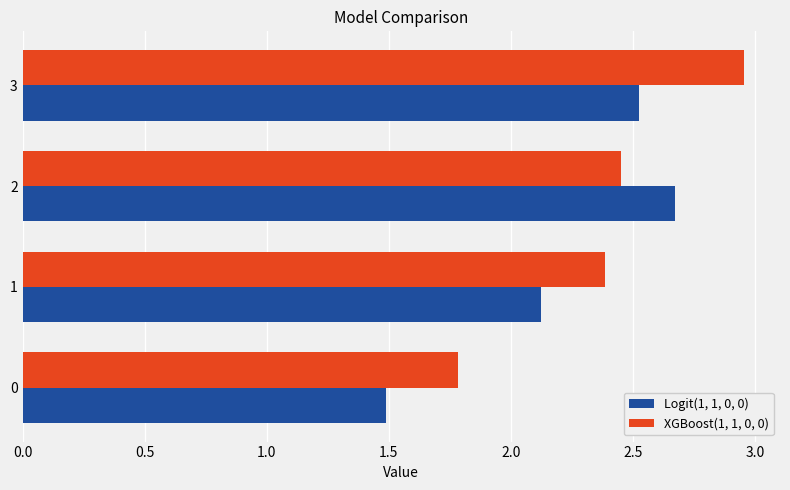

True or false: XGBoost(1, 1, 0, 0) has a value of 3.8 at 1.

False